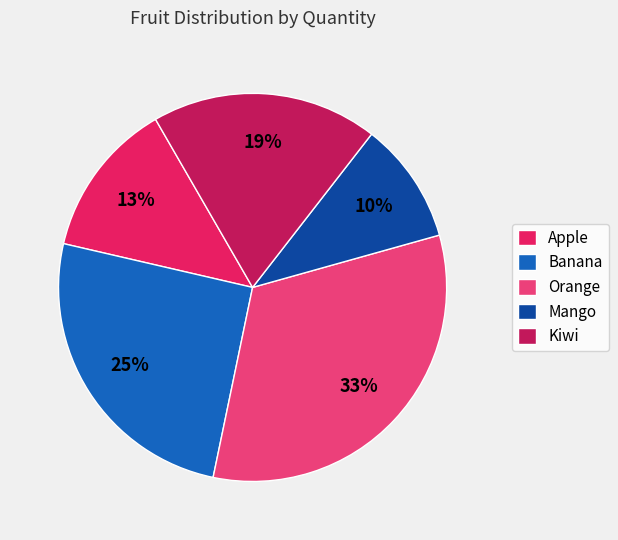

Which category has the biggest portion of the pie?

Orange